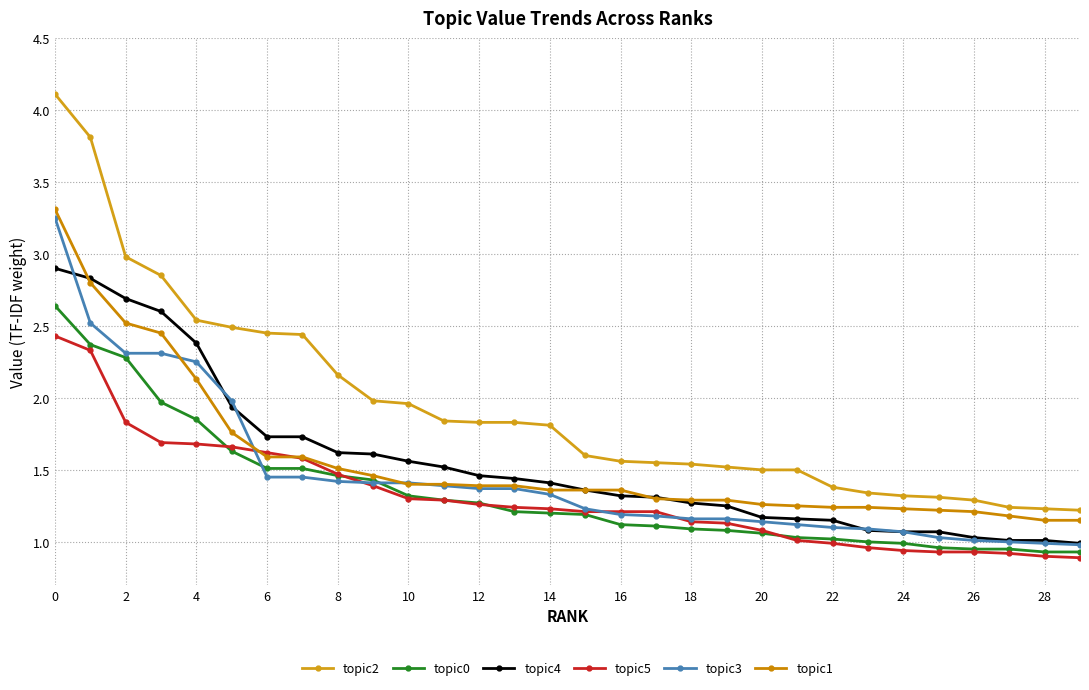

How many data points does each series have?

30